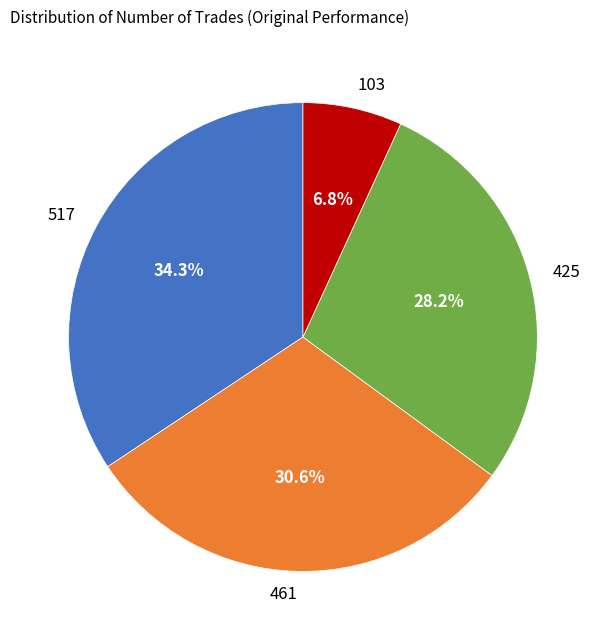

Which category has the biggest portion of the pie?

517